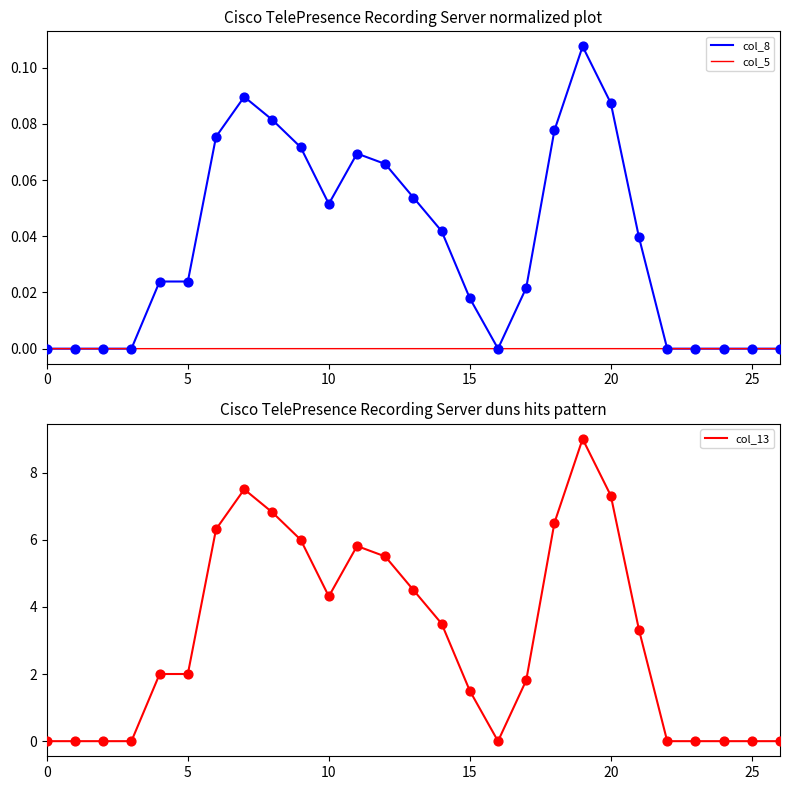

Which series reaches the maximum Y coordinate?

col_13